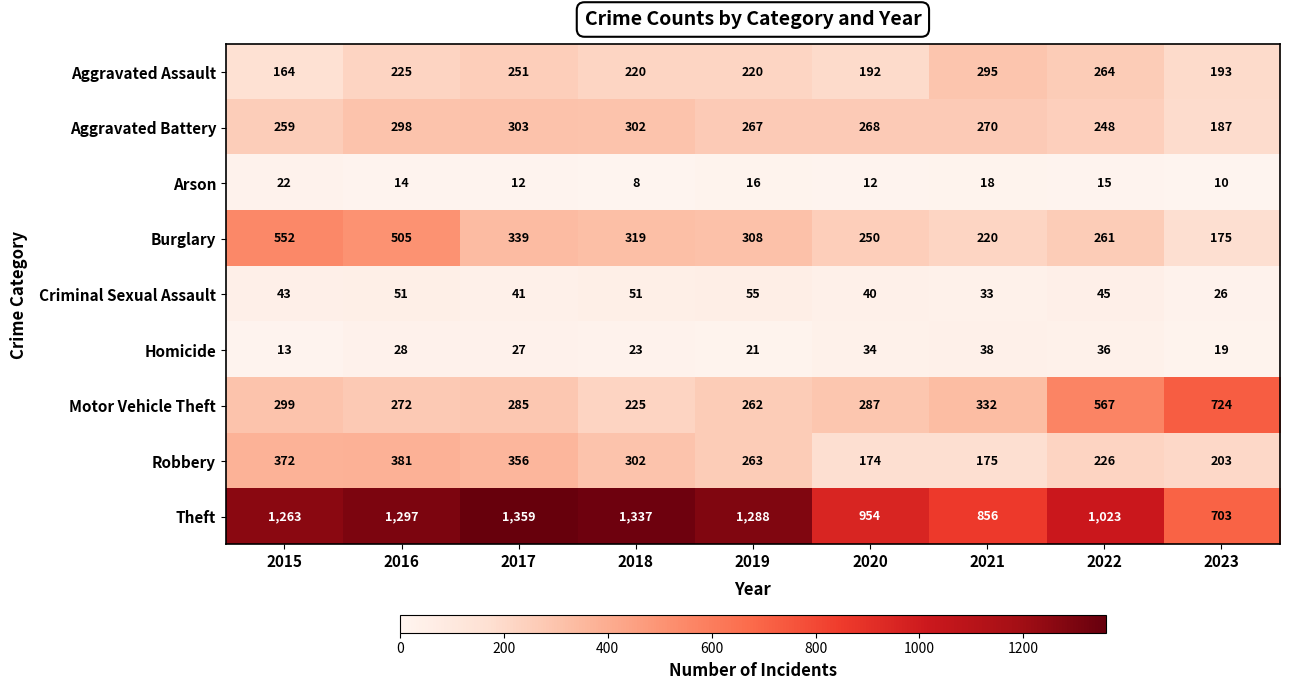

What is the sum of the Aggravated Battery values at 2019 and 2020?

535